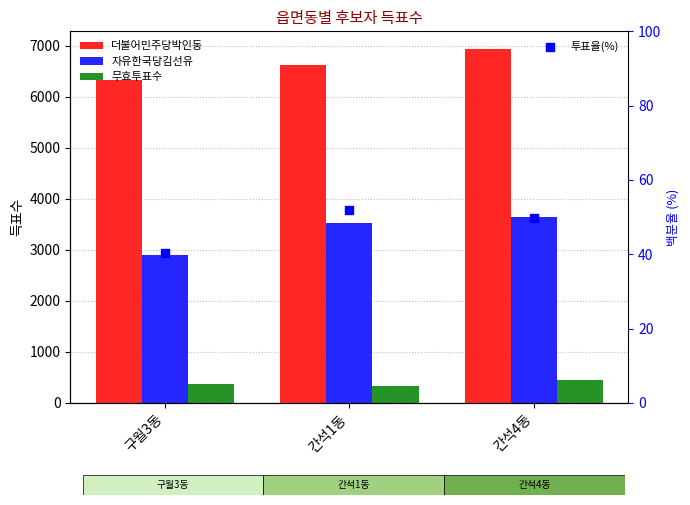

What is the total value across all series at 간석4동?

11085.7